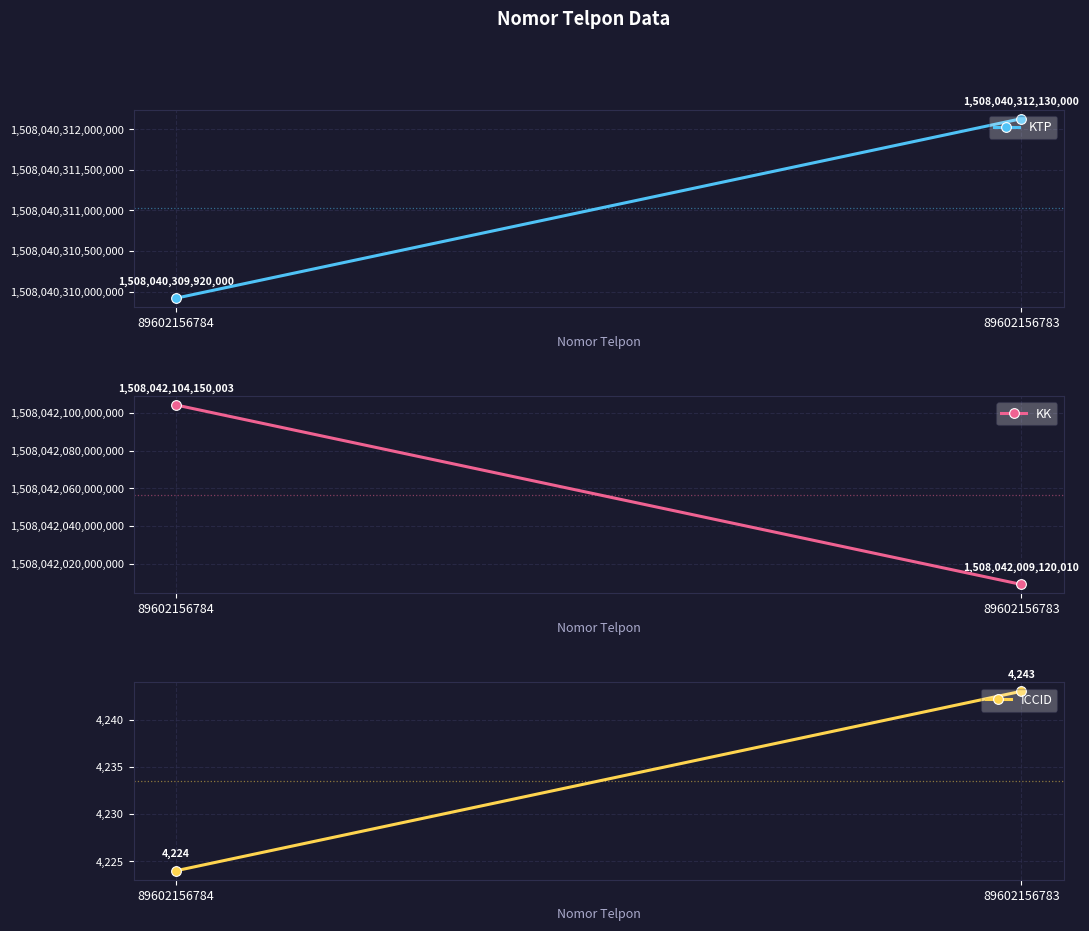

How many distinct data groups are displayed?

3